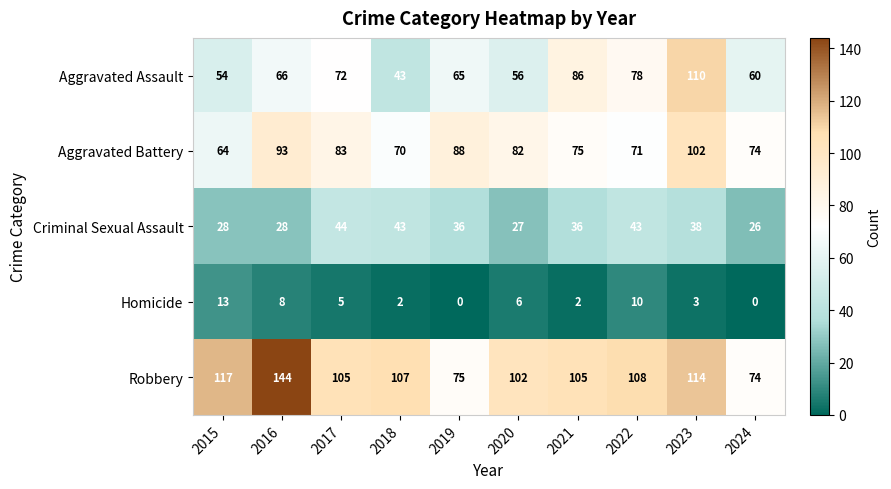

Which series has the largest total across all categories?

Robbery